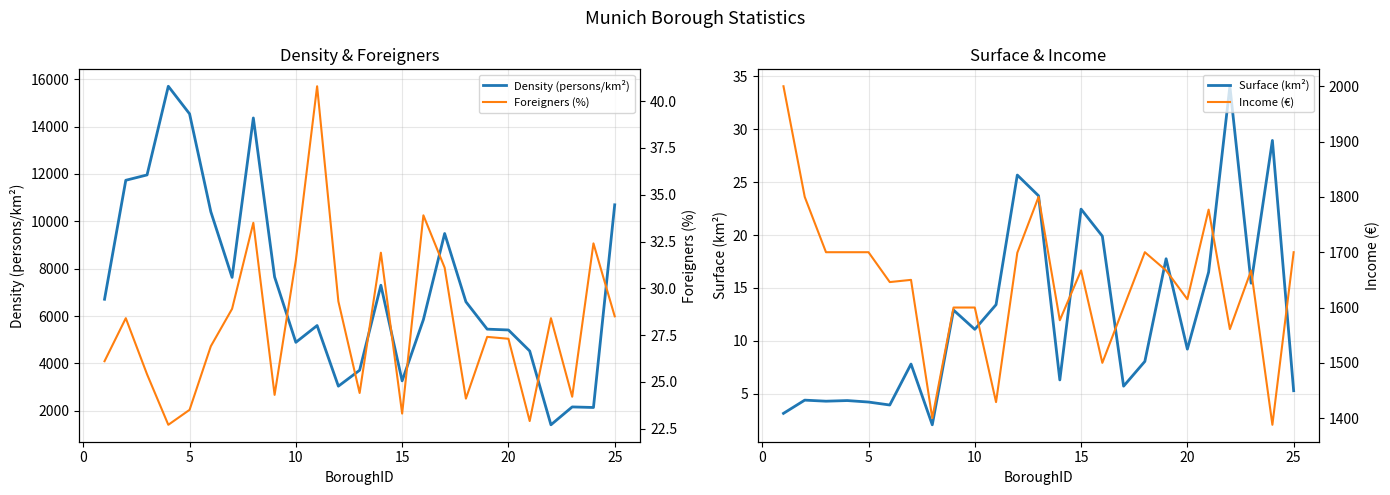

Is it true that Surface (km²) equals 5.4 at 10?

False